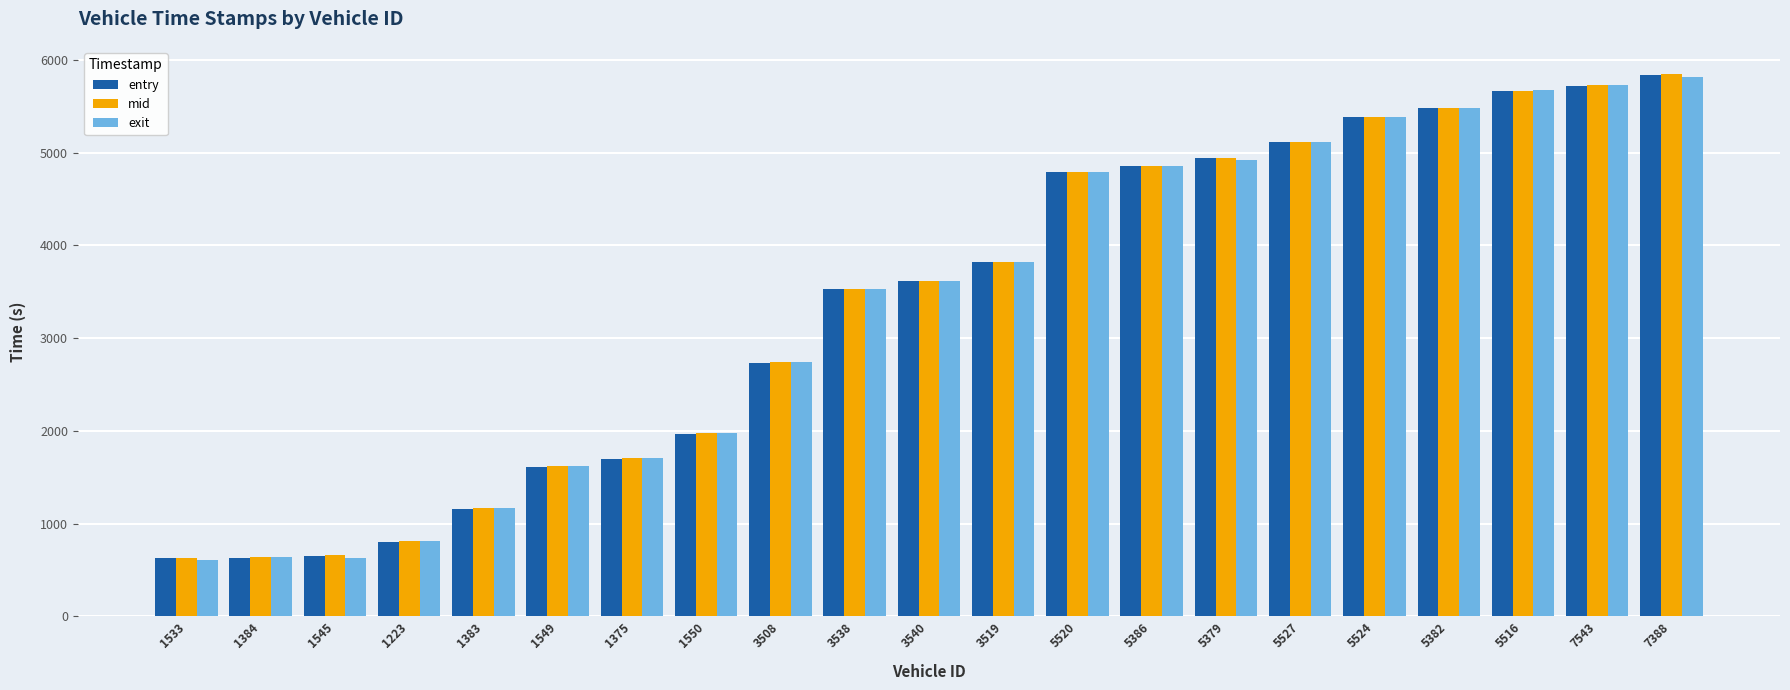

The value of exit at 1549 is 2526.8. True or false?

False